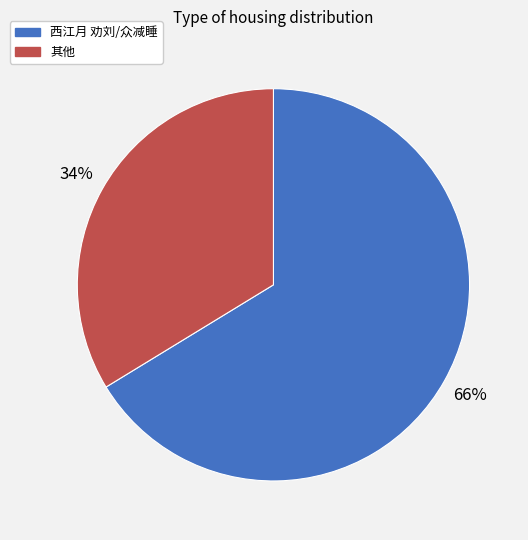

How many slices are in this pie chart?

2